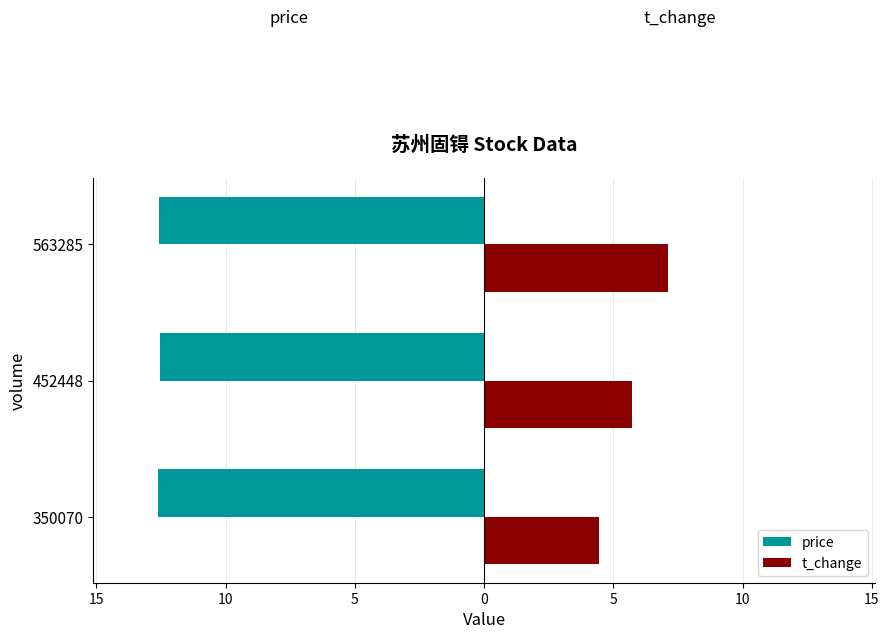

Which series has the widest spread of values?

t_change